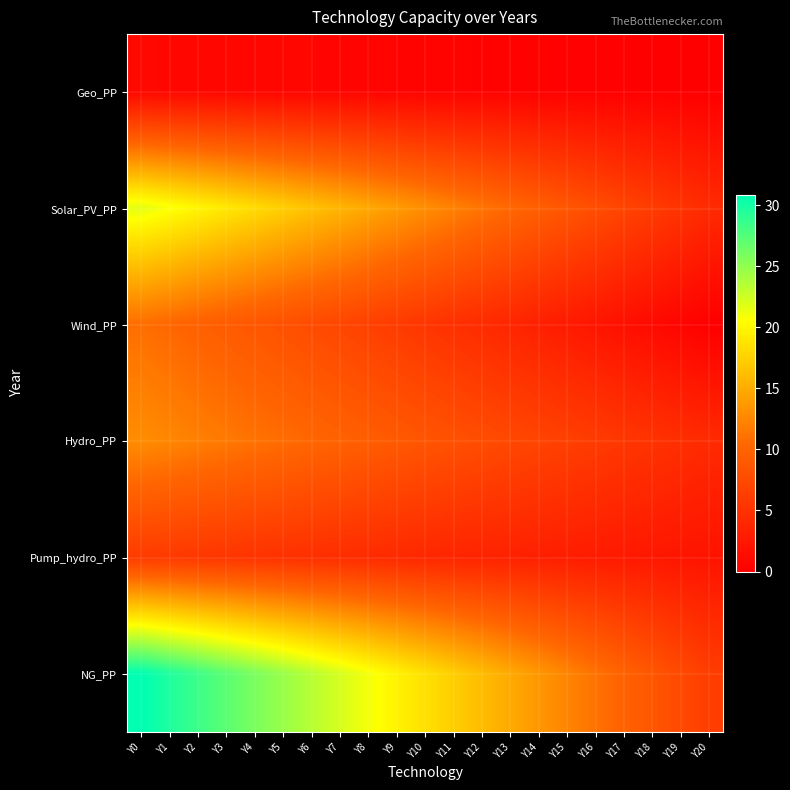

How many data points does each series have?

21